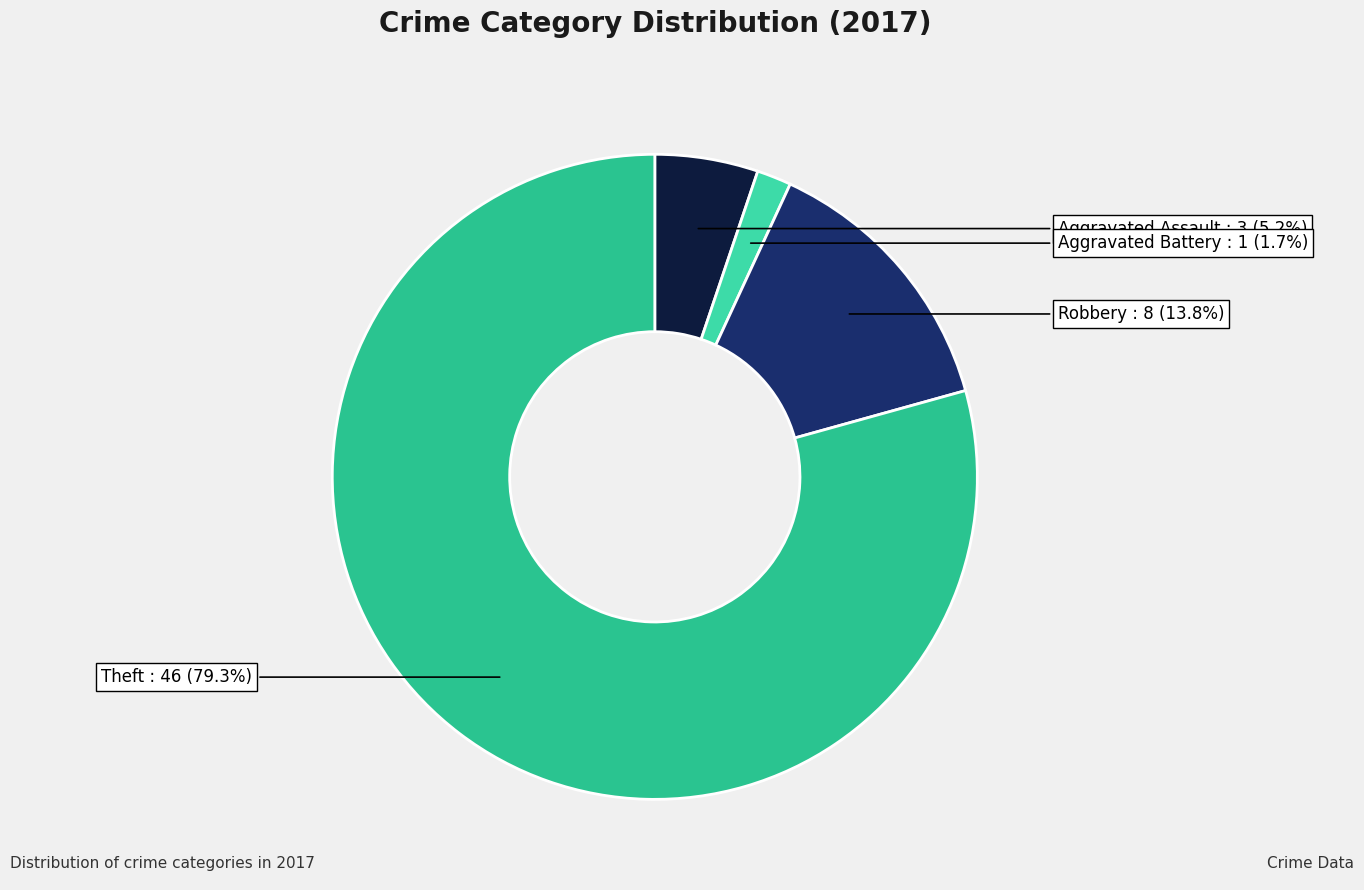

How many segments does this pie chart have?

4